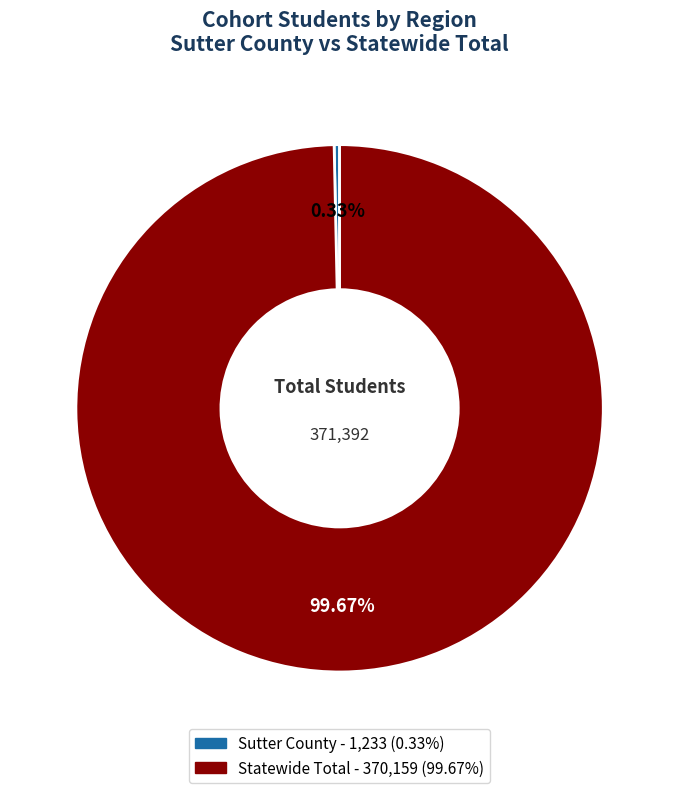

Does Sutter County represent more than half of the total?

No